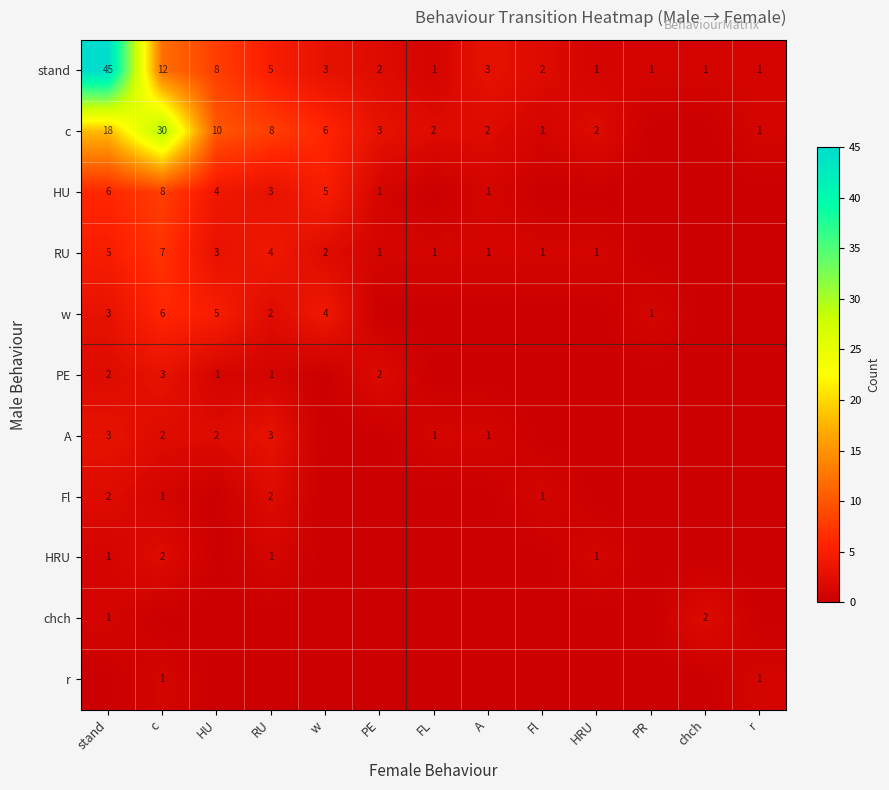

True or false: A has a value of 1 at HU.

False